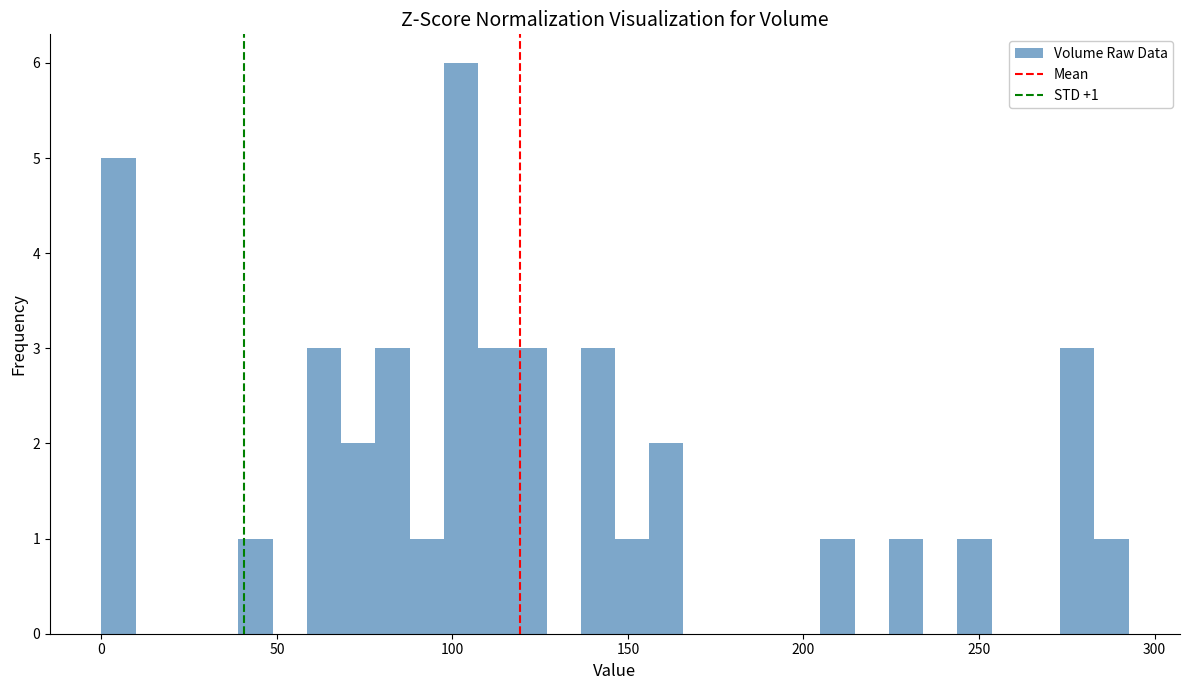

Around what value on the x-axis is the tallest bar? Give the approximate position of its centre, as read against the axis.

100